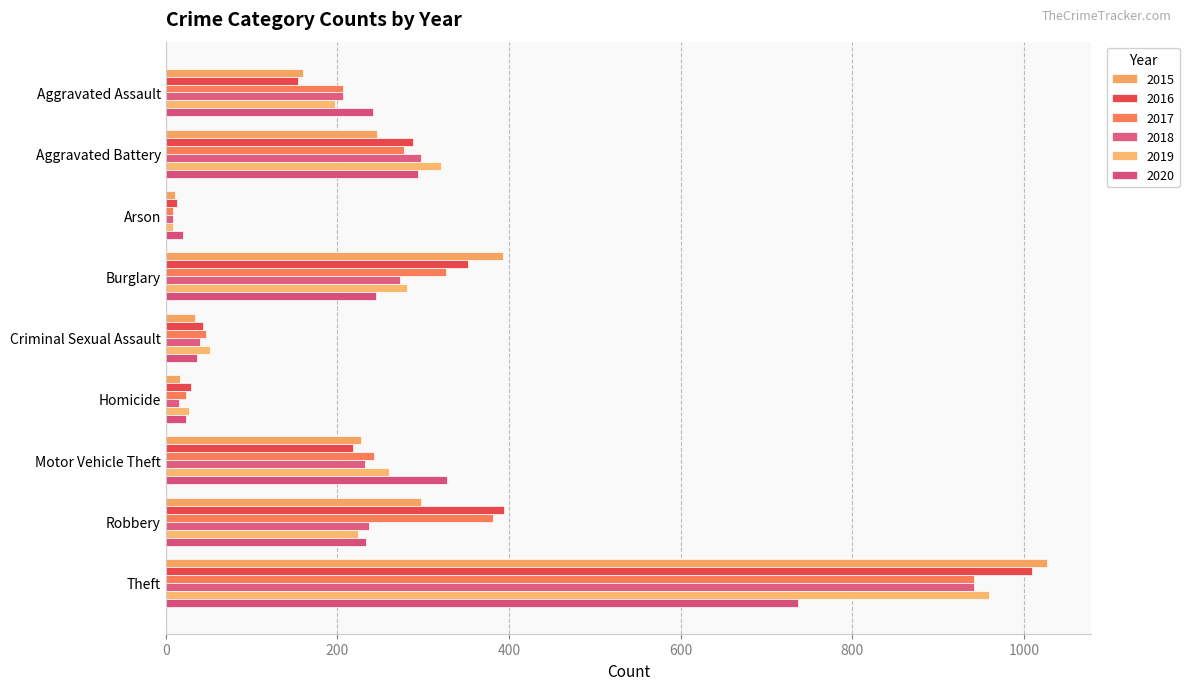

How many categories are shown in the chart?

9